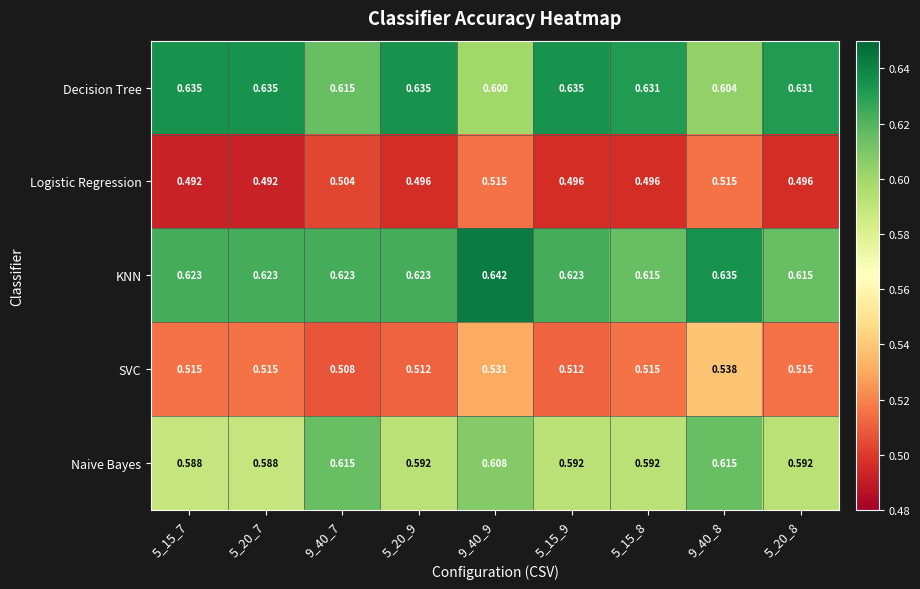

At 5_15_7, list the series in order from largest to smallest.

Decision Tree, KNN, Naive Bayes, SVC, Logistic Regression